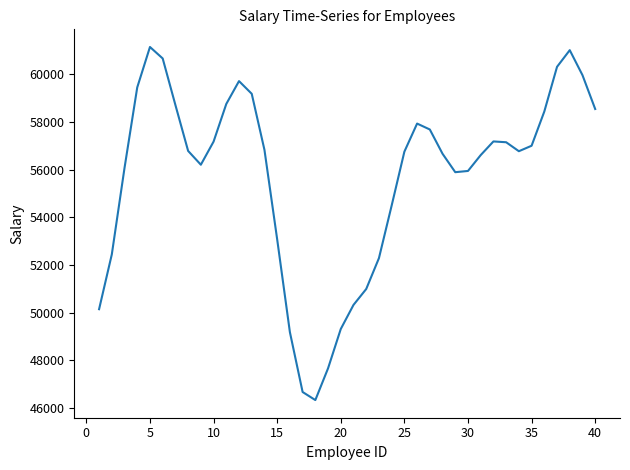

What is the difference between the maximum and minimum values?

14808